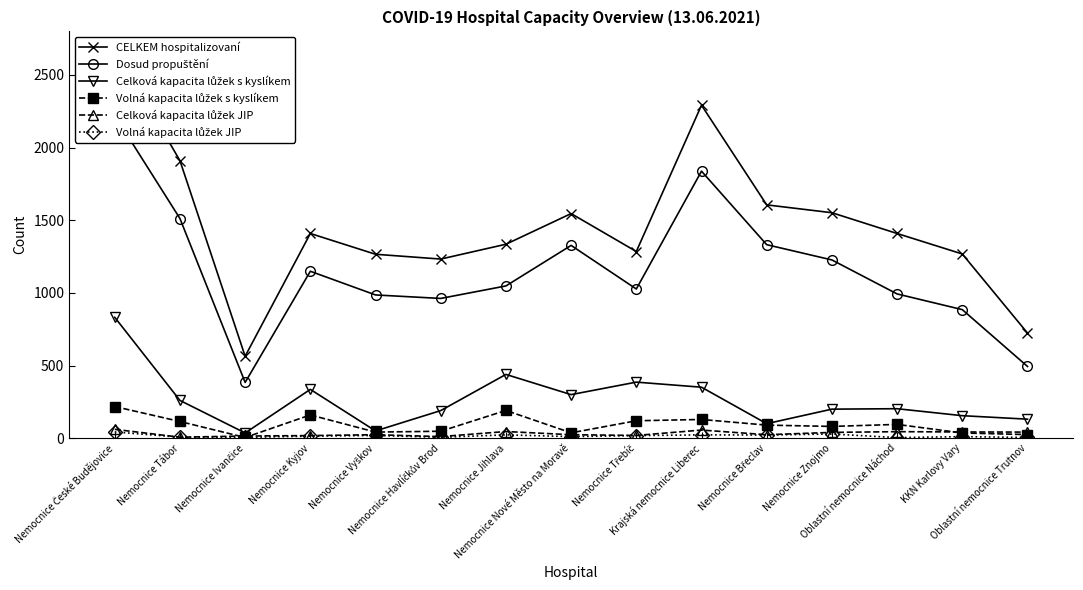

True or false: Celková kapacita lůžek JIP and Volná kapacita lůžek JIP intersect in this chart.

False